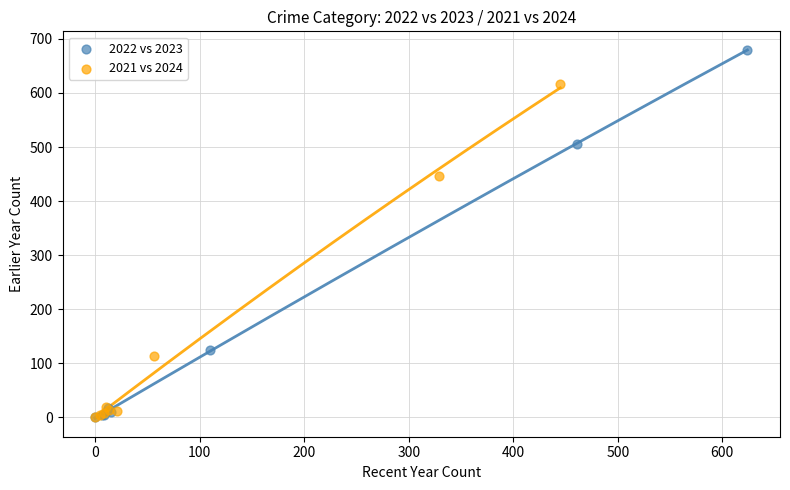

Which series reaches the maximum Y coordinate?

2022 vs 2023